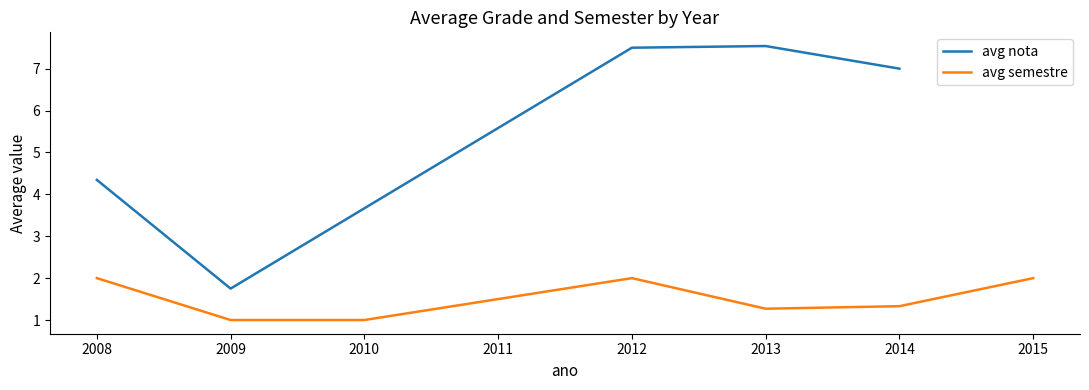

What is the minimum value for avg nota?

1.8